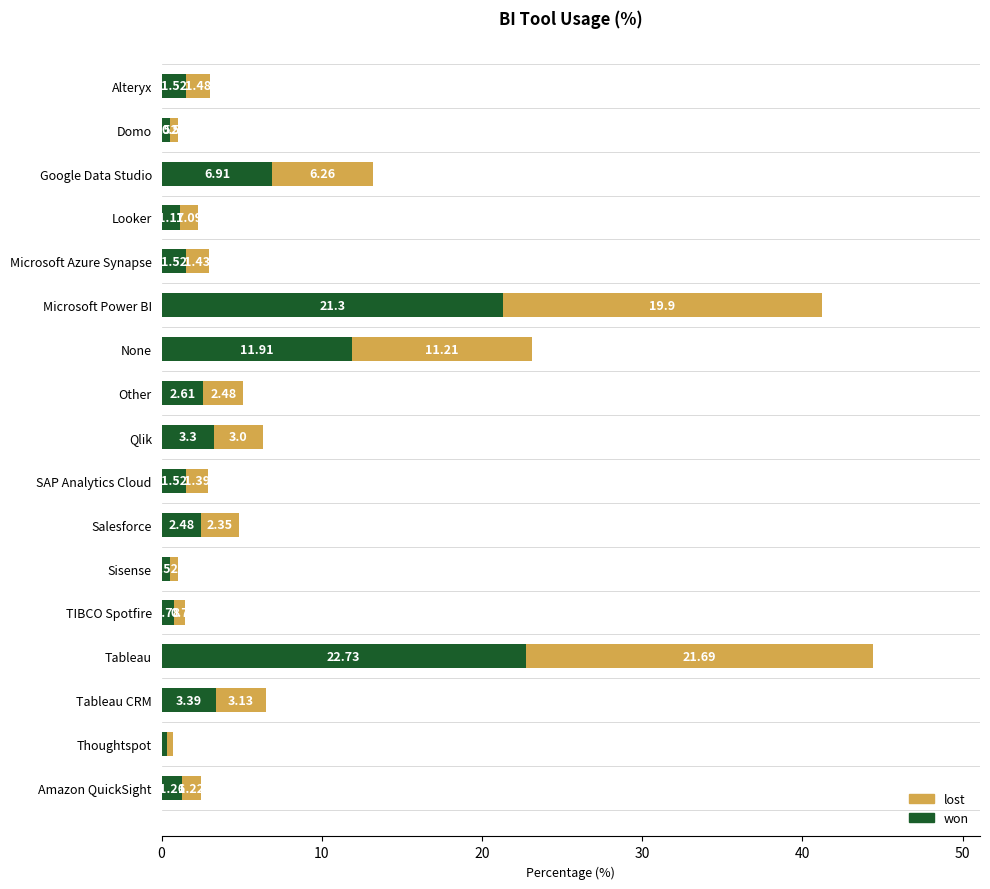

At which category is the sum across all series the highest?

Tableau